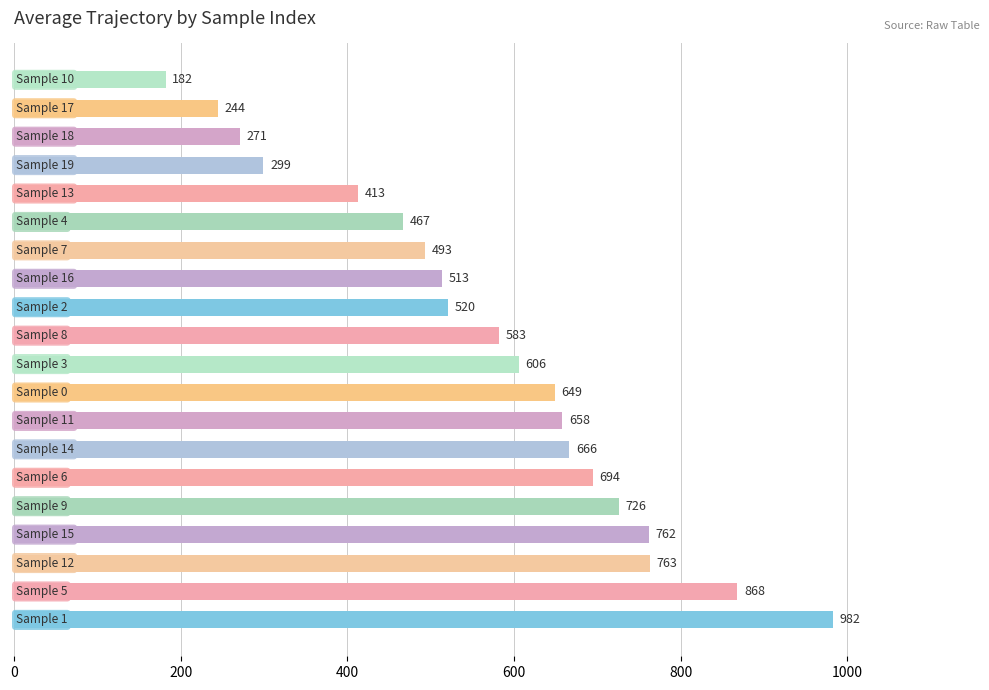

What is the minimum value shown in the chart?

181.9